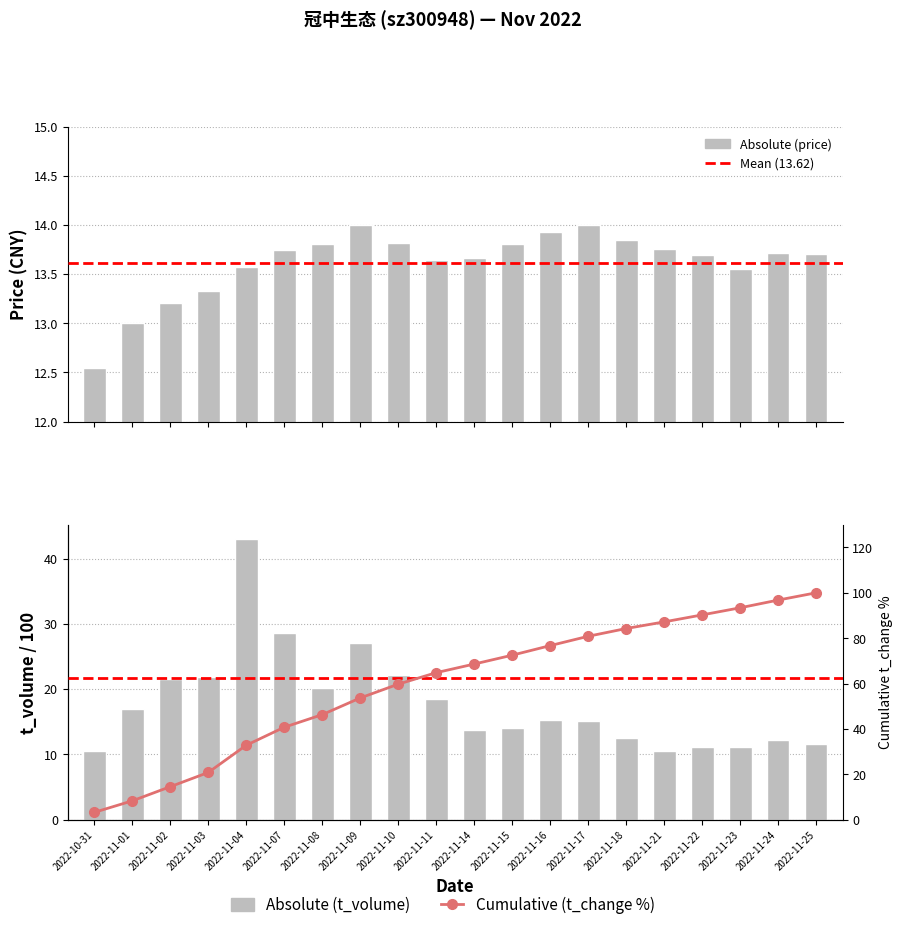

What is the maximum value shown in the chart?

100.0